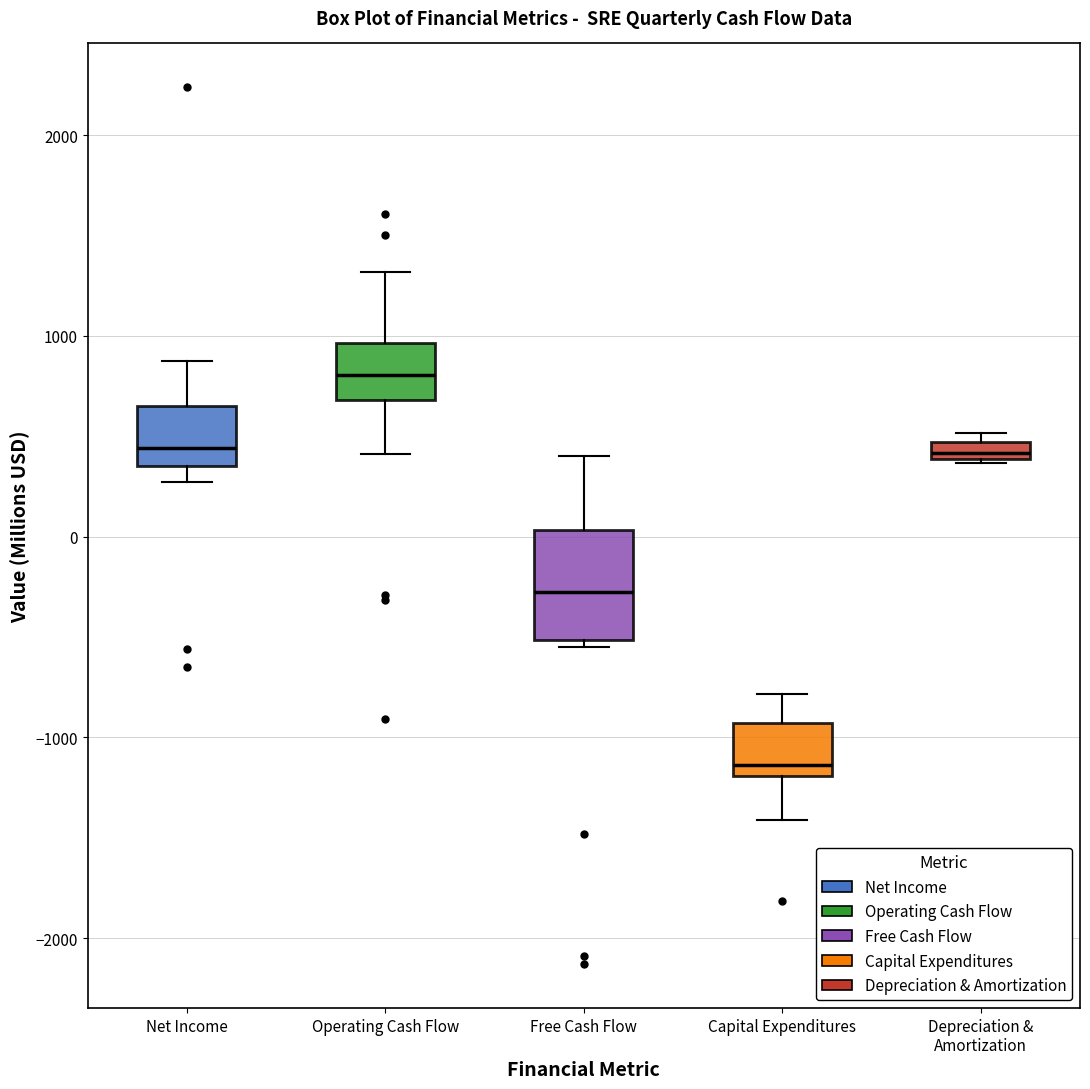

Comparing the boxes themselves (not the whiskers), which one is the tallest?

Free Cash Flow